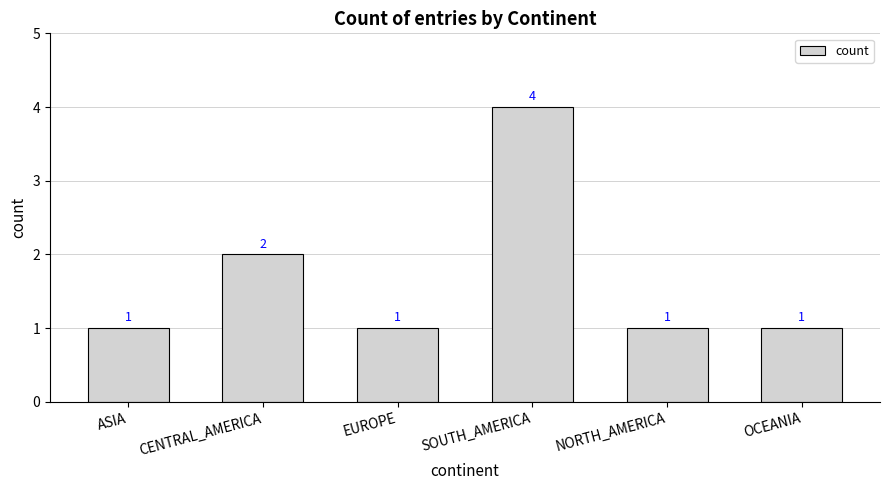

Is it true that the value at CENTRAL_AMERICA is 2?

True